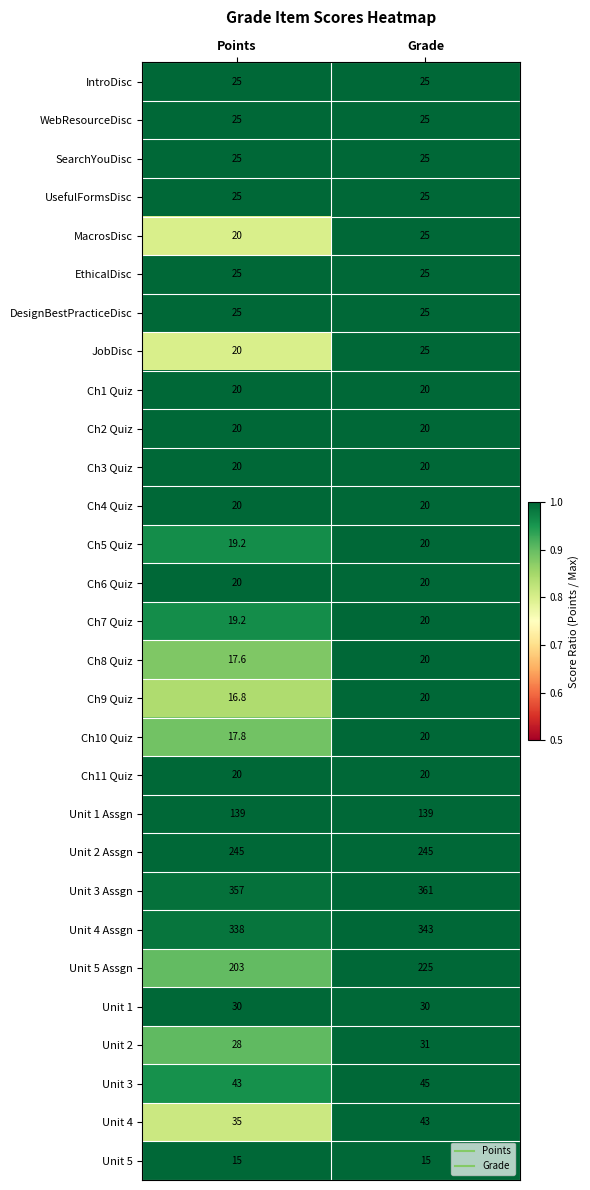

Rank the categories by Ch7 Quiz value from lowest to highest.

Points, Grade